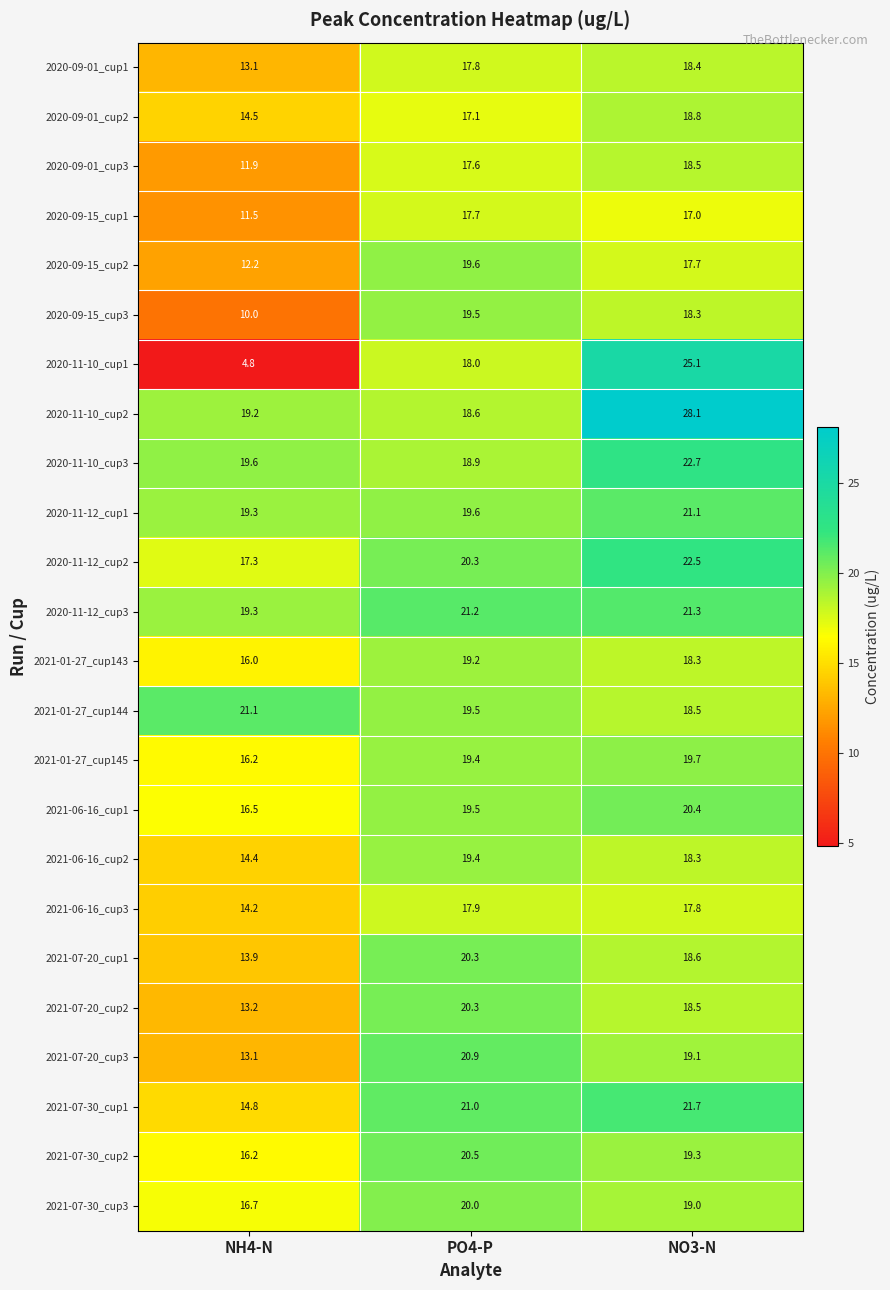

Which series has the largest range (max minus min)?

2020-11-10_cup1